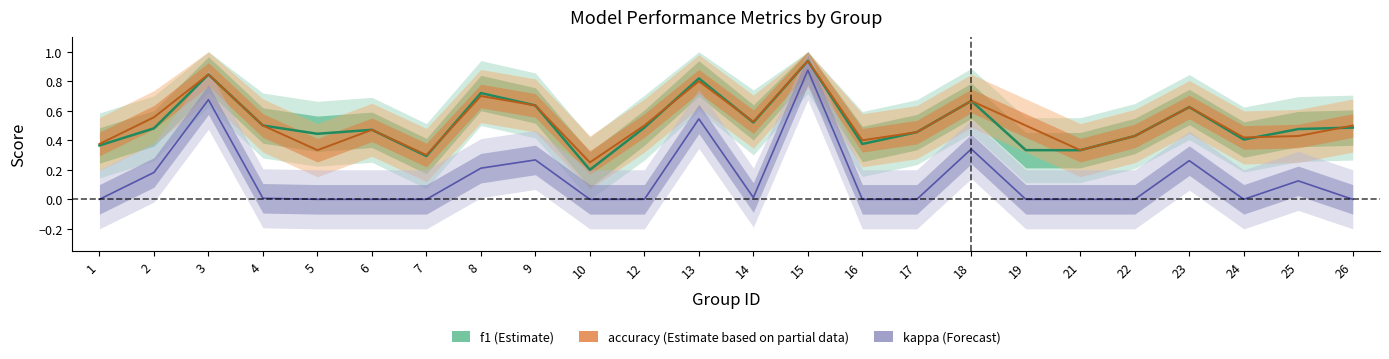

At how many categories does at least one series exceed 0?

24